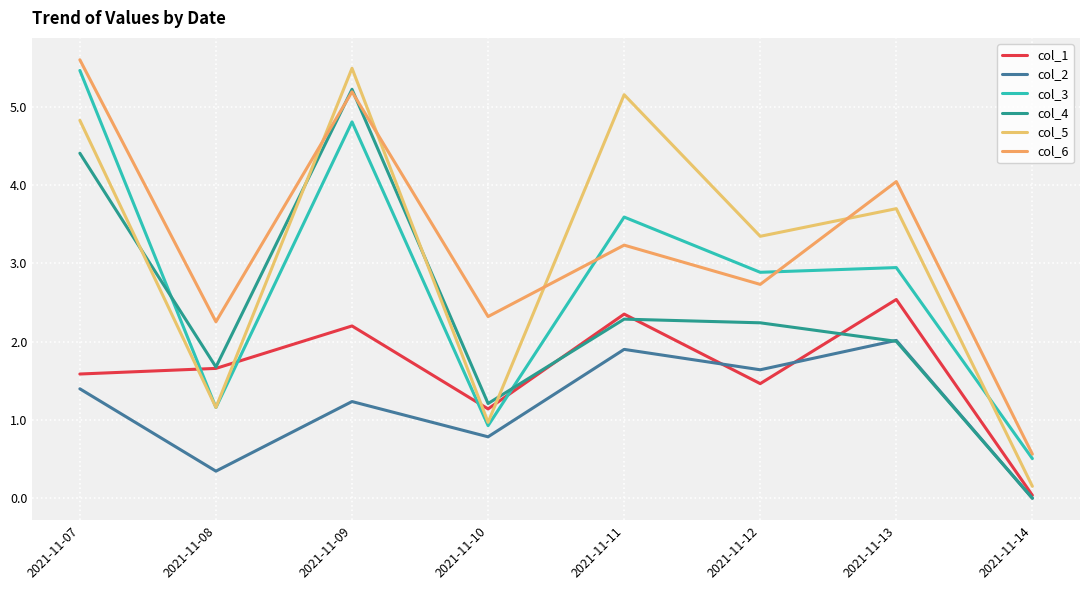

Which series changed the most between 2021-11-10 and 2021-11-13?

col_5